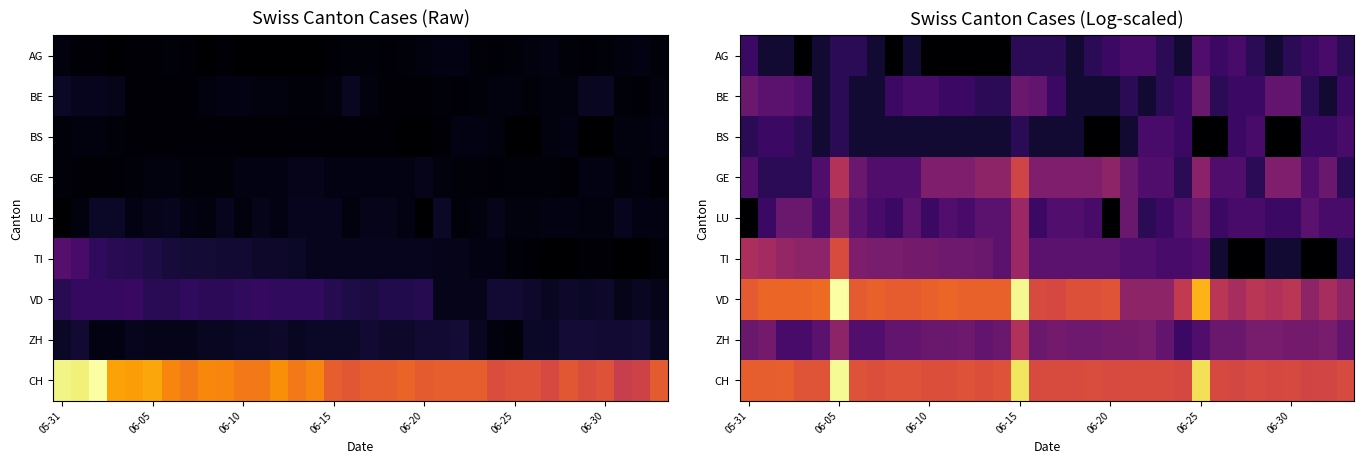

What is the total value across all series at 12?

20.1